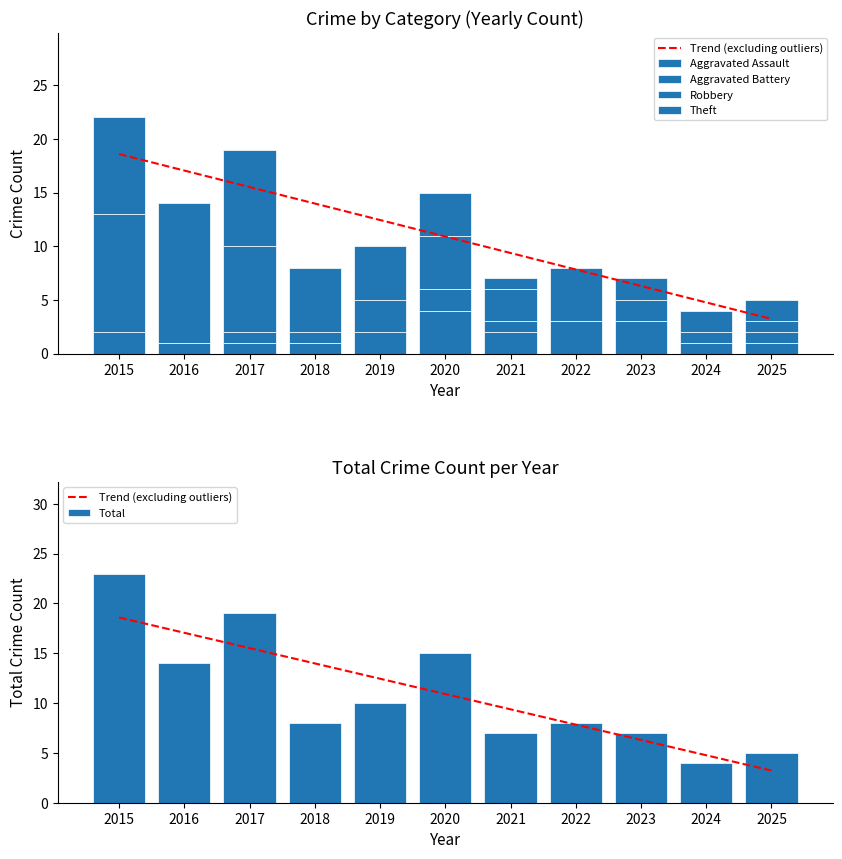

How many data points in Theft are above 5?

4